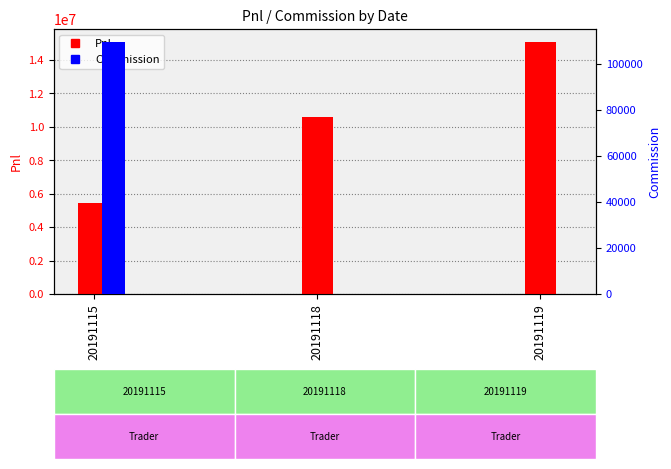

Between 20191118 and 20191119, which series saw the biggest shift?

Pnl